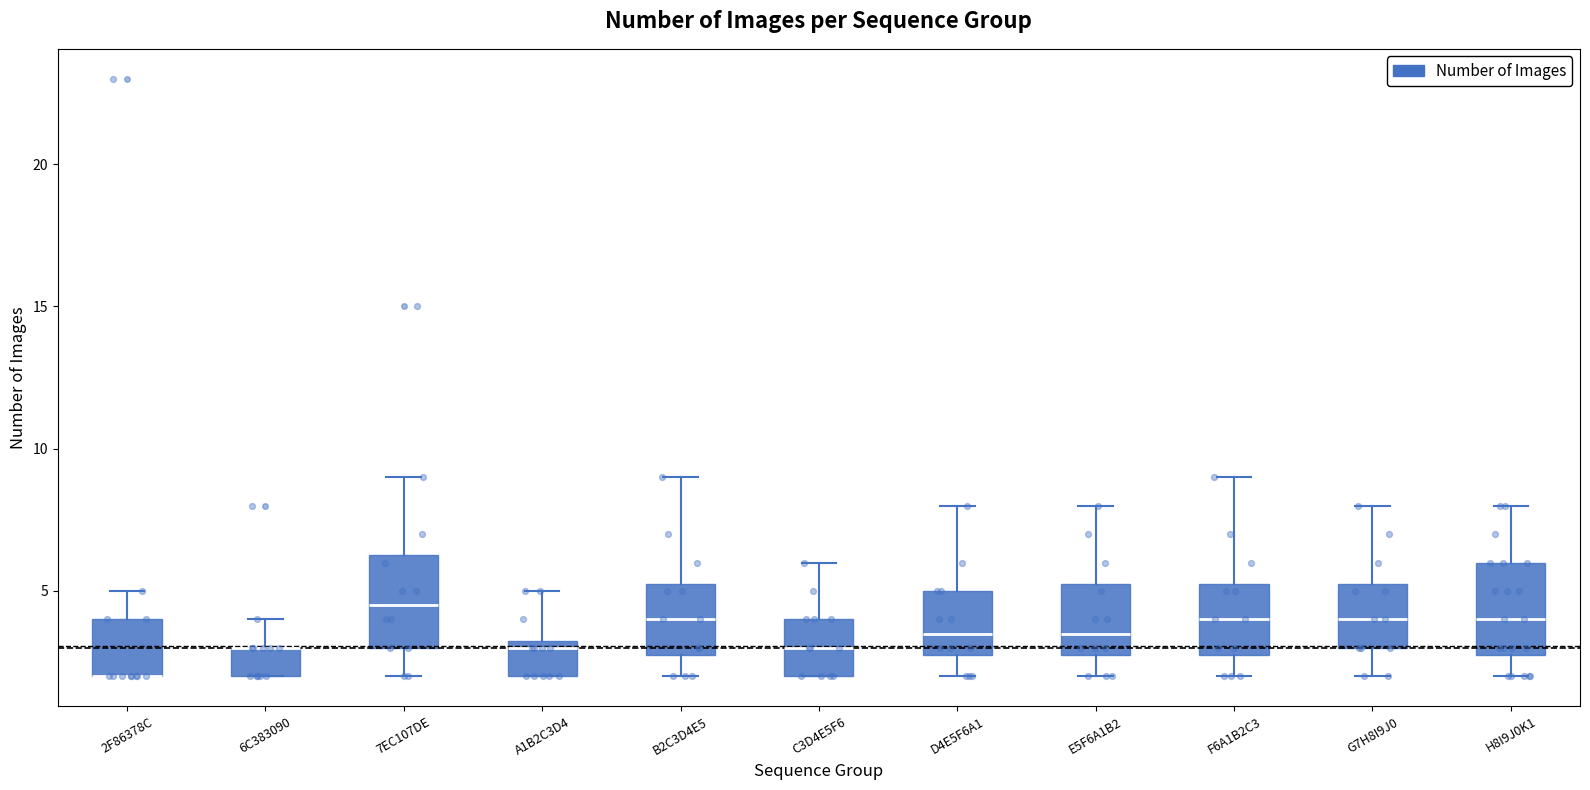

Reading left to right, transcribe this box plot: for each box, give where its median line is, the range the box spans, and where its two whiskers end, as read against the y-axis. The values are not printed on the chart, so give them approximately, as read against the axis.

2F86378C: median 2.0 (drawn on the box's lower edge), box 2.0 to 4.0, whiskers 2.0 to 5.0
6C383090: median 3.0 (drawn on the box's upper edge), box 2.0 to 3.0, whiskers 2.0 to 4.0
7EC107DE: median 4.5, box 3.0 to 6.5, whiskers 2.0 to 9.0
A1B2C3D4: median 3.0, box 2.0 to 3.5, whiskers 2.0 to 5.0
B2C3D4E5: median 4.0, box 3.0 to 5.5, whiskers 2.0 to 9.0
C3D4E5F6: median 3.0, box 2.0 to 4.0, whiskers 2.0 to 6.0
D4E5F6A1: median 3.5, box 3.0 to 5.0, whiskers 2.0 to 8.0
E5F6A1B2: median 3.5, box 3.0 to 5.5, whiskers 2.0 to 8.0
F6A1B2C3: median 4.0, box 3.0 to 5.5, whiskers 2.0 to 9.0
G7H8I9J0: median 4.0, box 3.0 to 5.5, whiskers 2.0 to 8.0
H8I9J0K1: median 4.0, box 3.0 to 6.0, whiskers 2.0 to 8.0